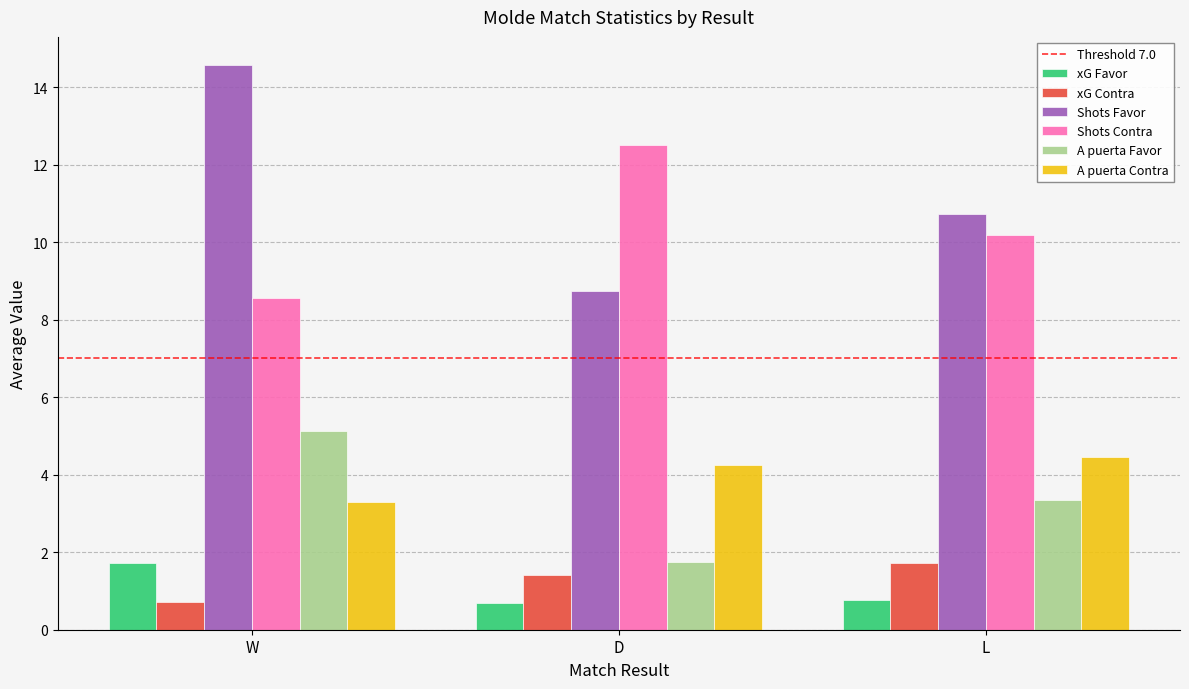

What is the maximum value for xG Favor?

1.7